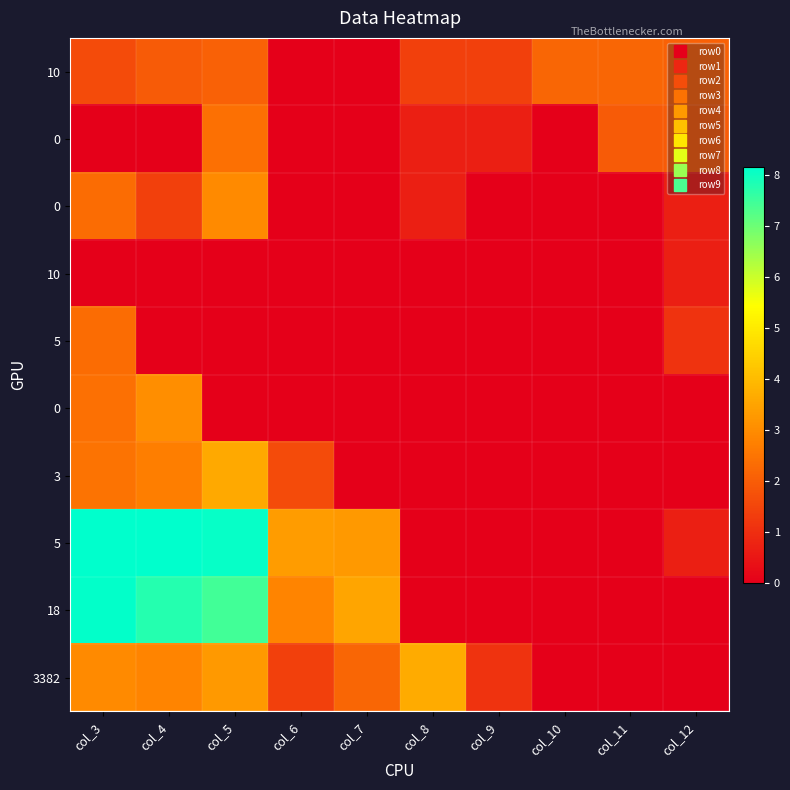

What is the spread (max minus min) of values at col_11?

2.2